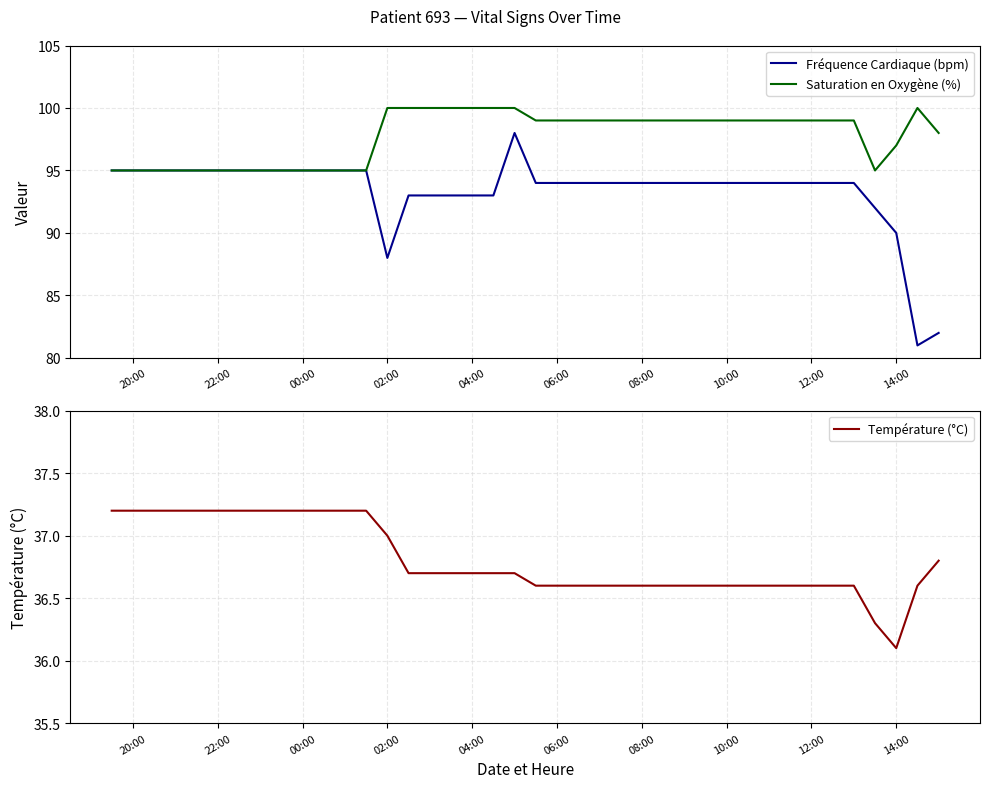

What is the lowest value of the Saturation en Oxygène (%) series?

95